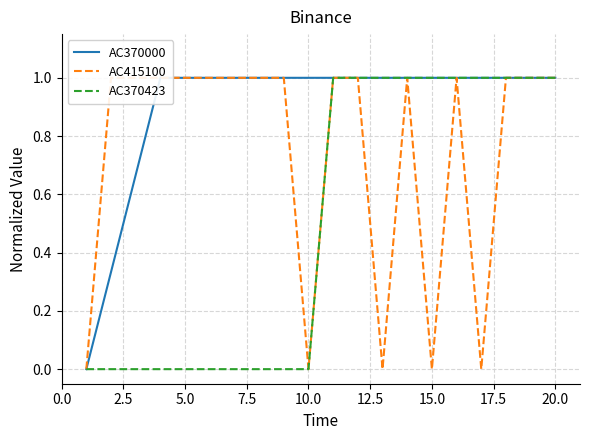

Which series has the largest range (max minus min)?

AC370000